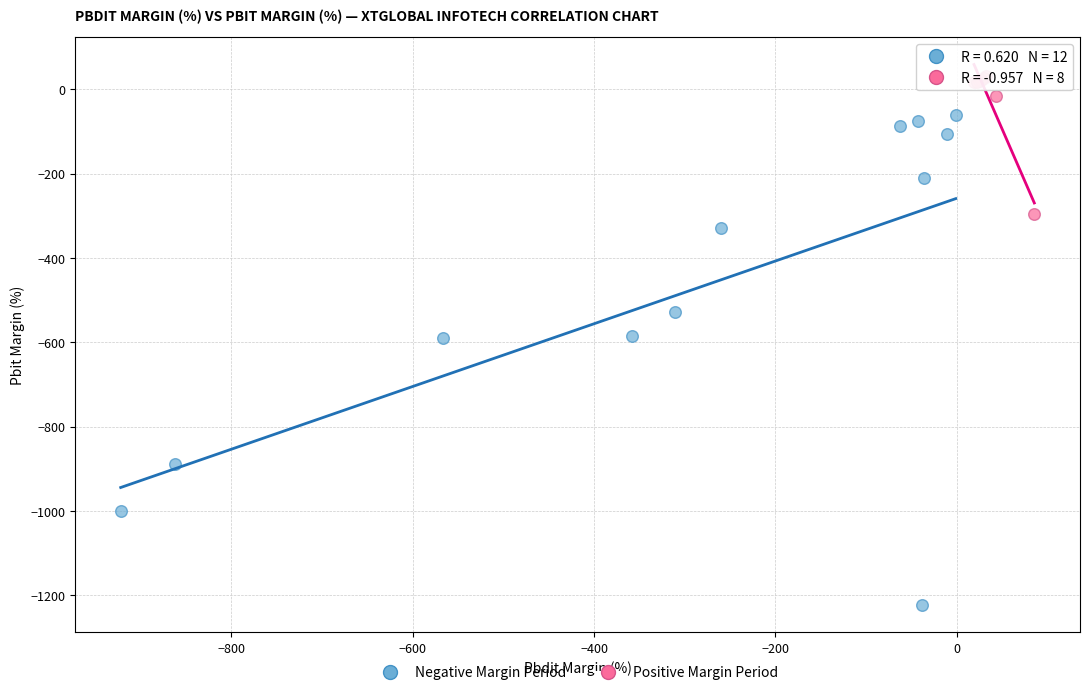

Which series has the widest spread of Y values?

Negative Margin Period